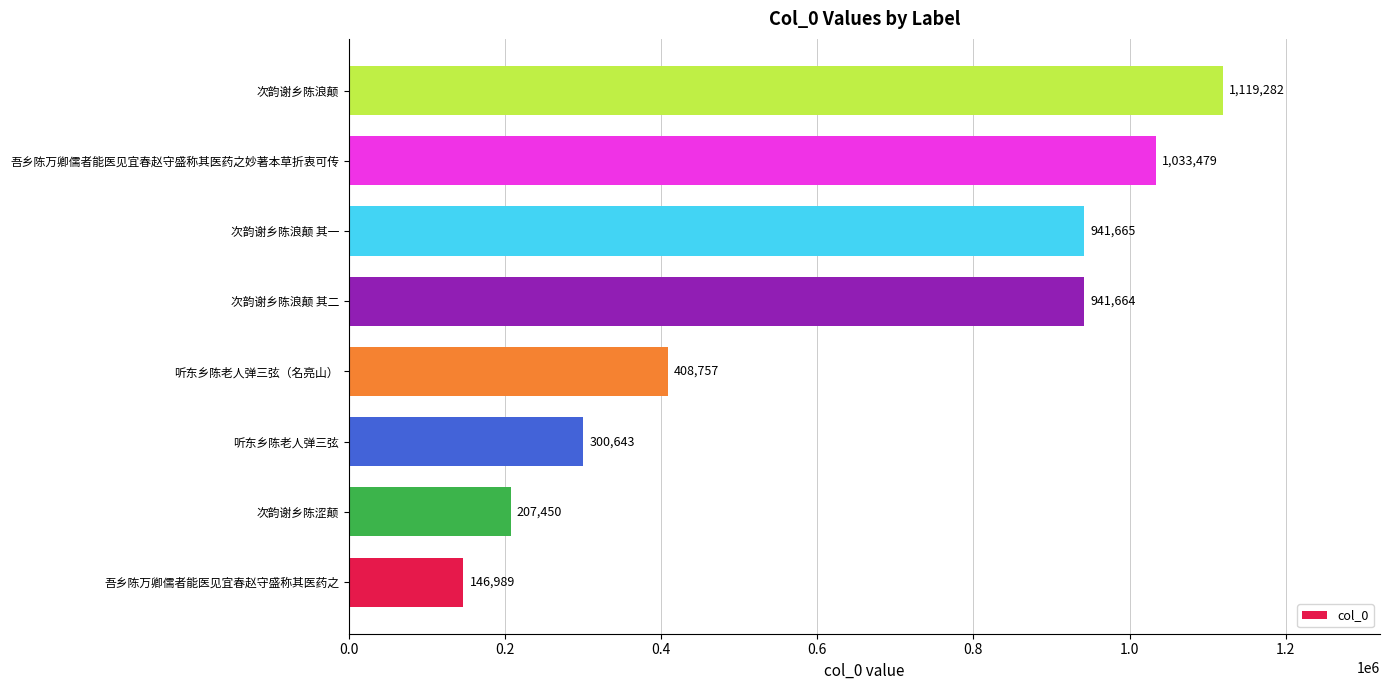

What is the maximum value shown in the chart?

1119282